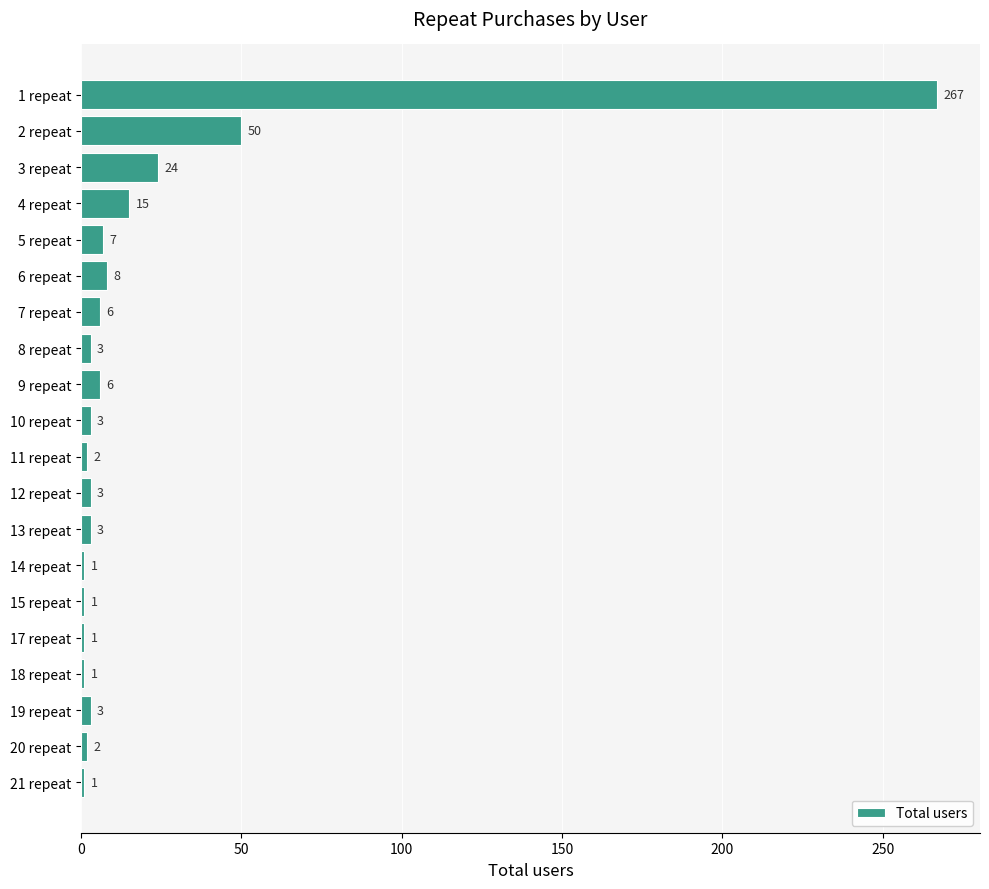

How many bars are there in total?

20